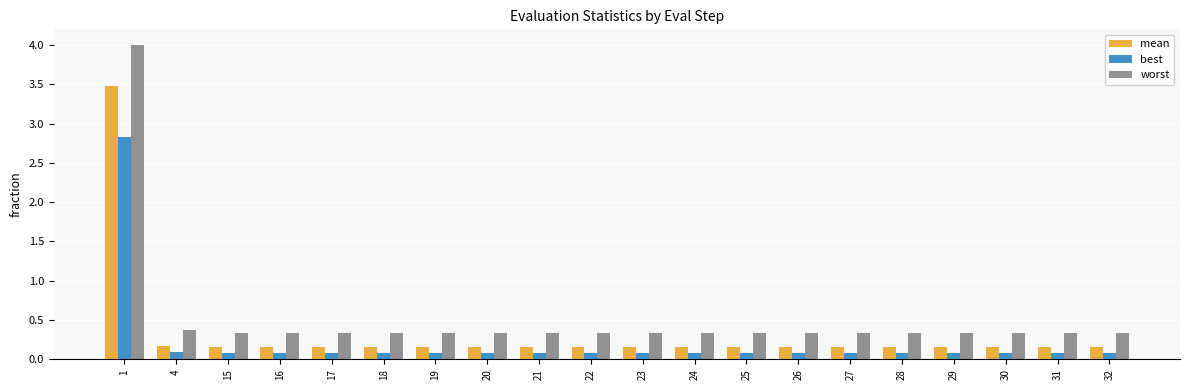

The worst series shows 0.3 at 16. True or false?

True